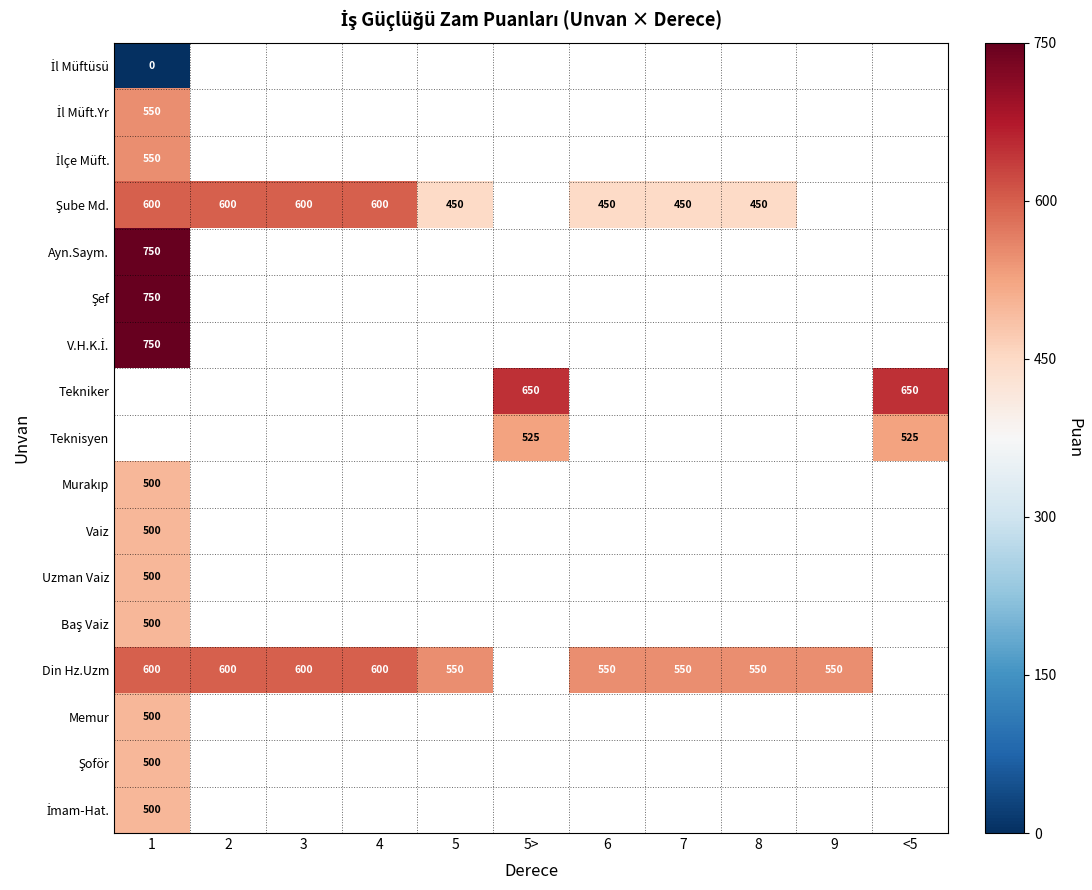

The Din Hz.Uzm series shows 600 at 3. True or false?

True